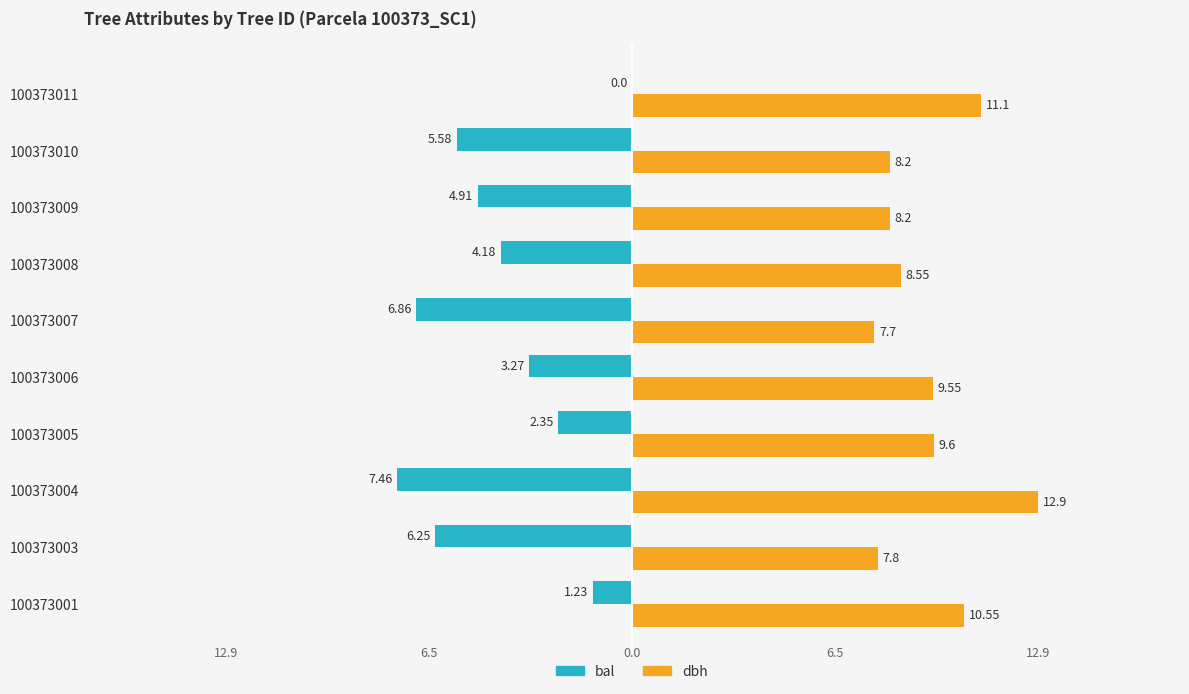

Between 100373006 and 100373010, which series saw the biggest shift?

bal